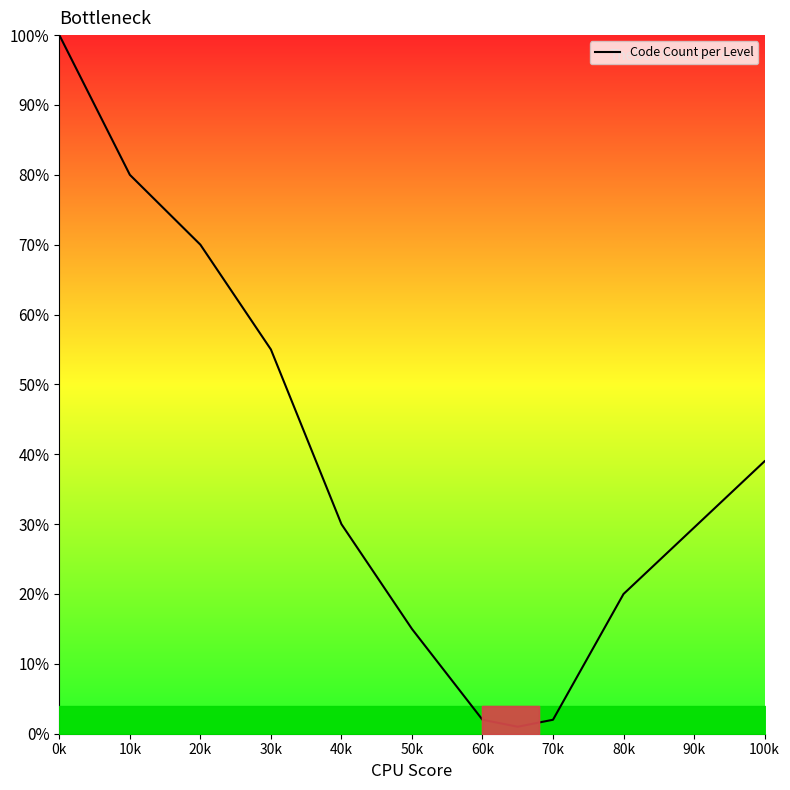

What is the maximum value shown in the chart?

100